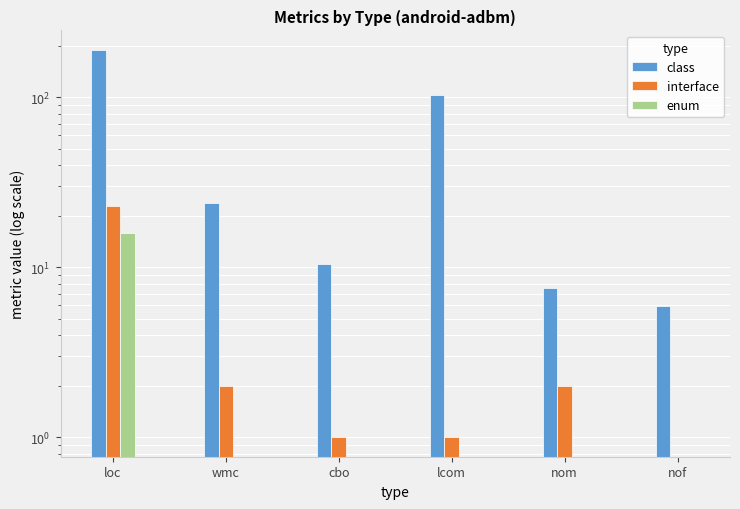

At how many categories does at least one series exceed 125?

1